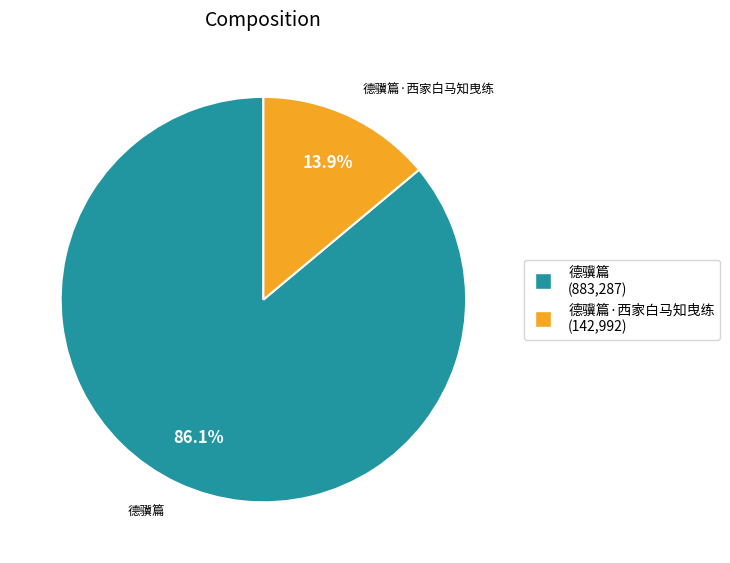

Is there a majority slice in this chart?

Yes